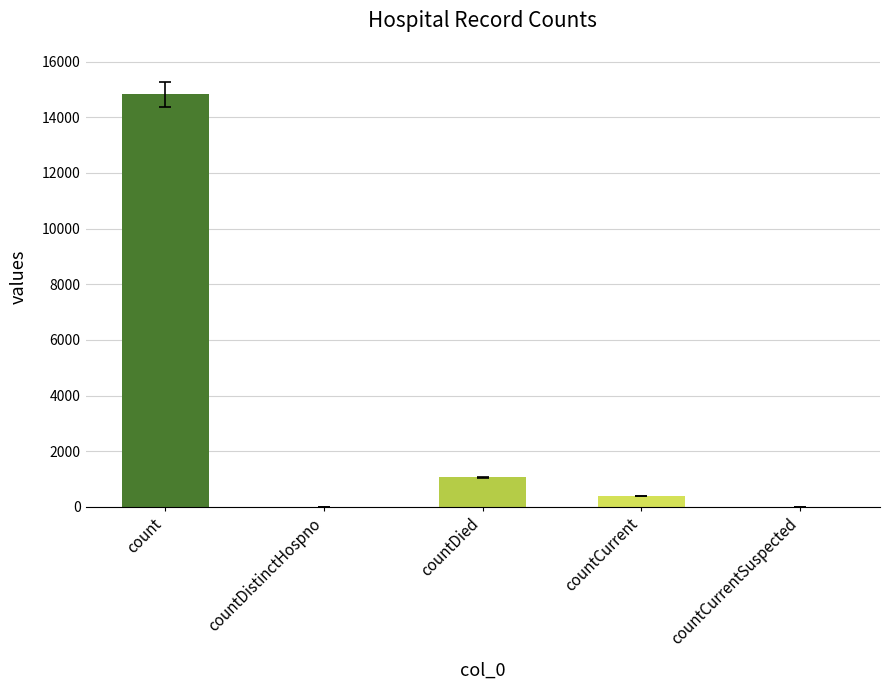

What is the greatest value displayed?

14832